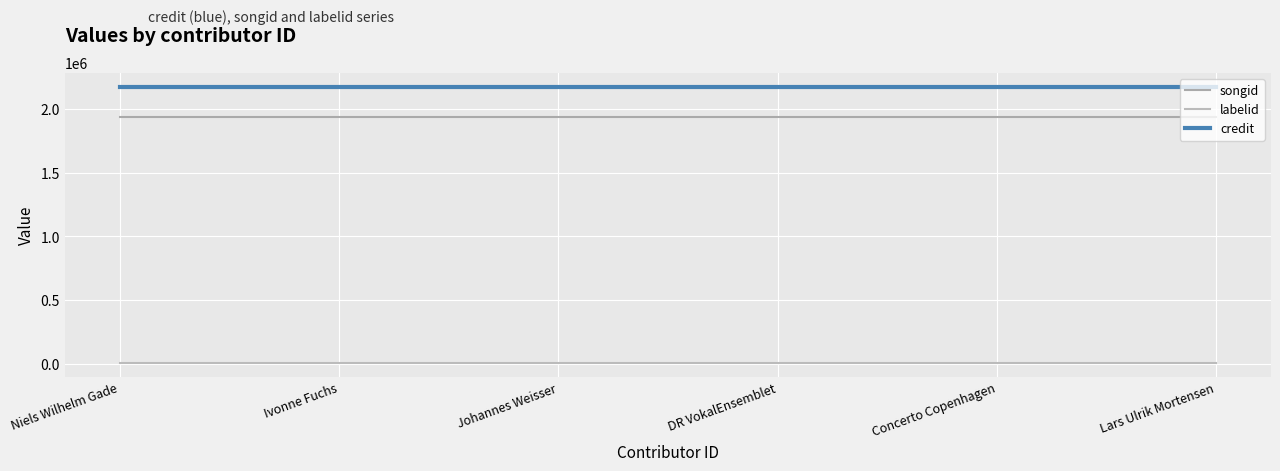

What are all the series names shown in the legend?

songid, labelid, credit